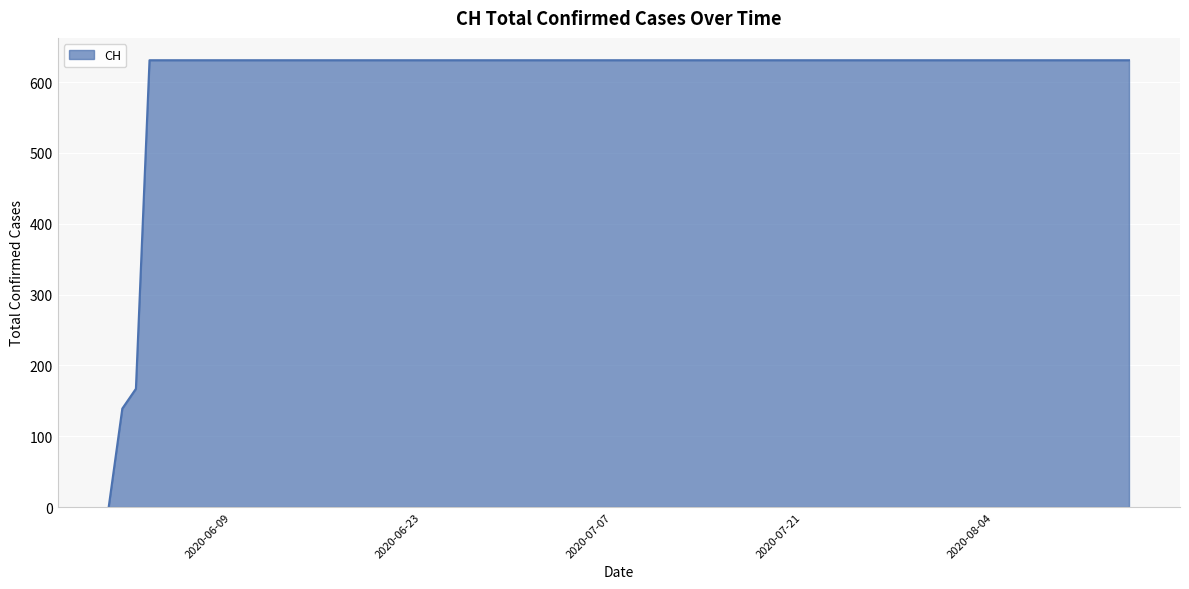

How many lines are shown in the chart?

1